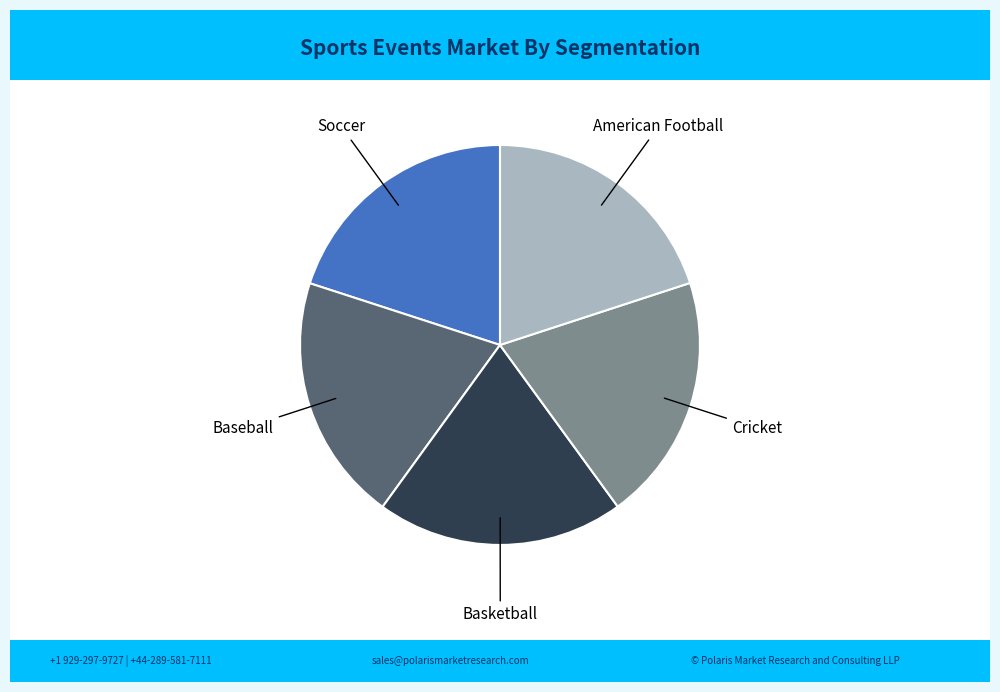

Approximately how many times larger is the value at American Football compared to Basketball?

1.0